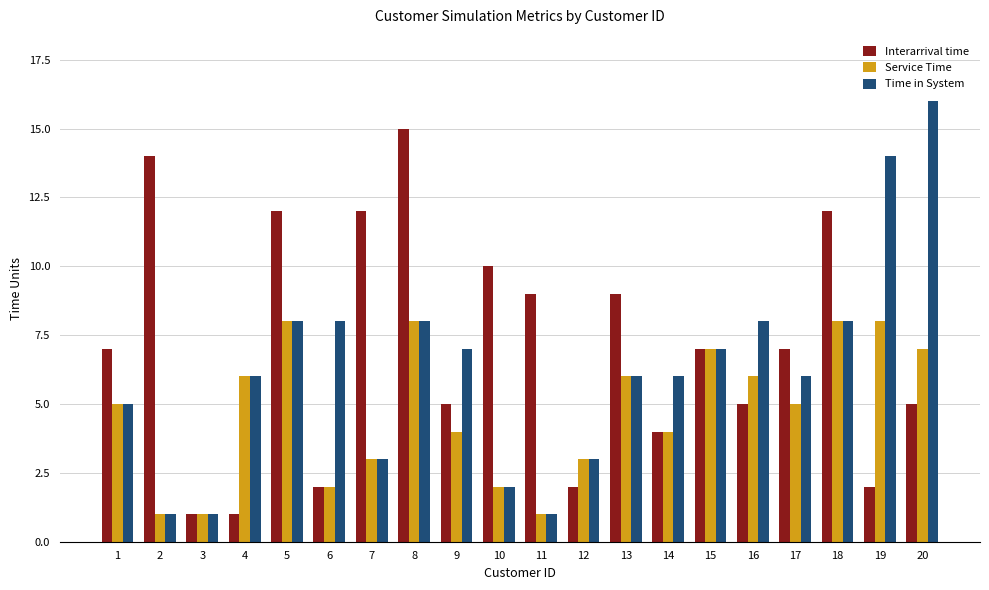

What value does the Time in System series have at 6, to the nearest 5?

10